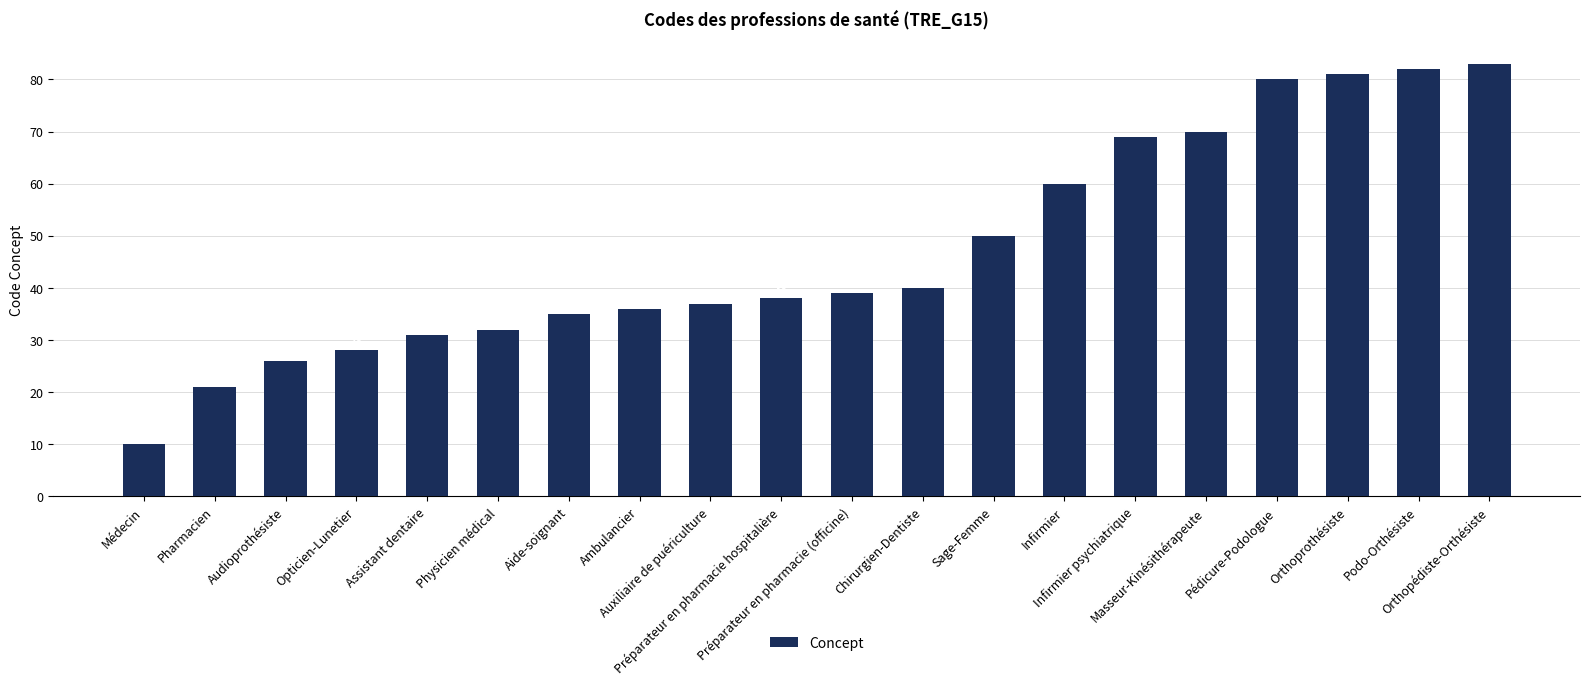

What is the label of the 12th bar from the right?

Auxiliaire de puériculture